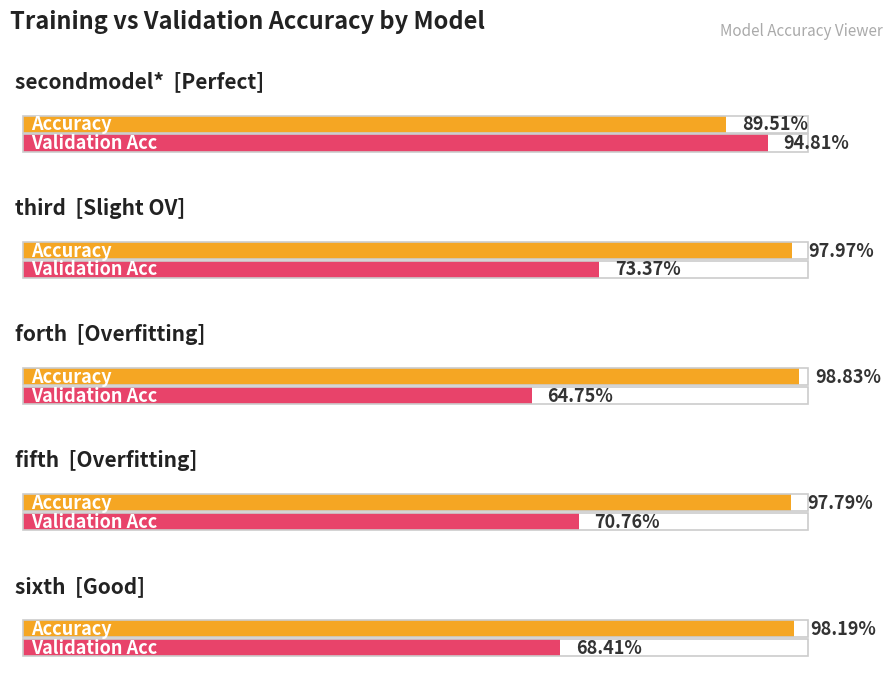

Reading left to right, list all the values displayed in this chart.

Accuracy: secondmodel*=0.9	third=1.0	forth=1.0	fifth=1.0	sixth=1.0
Validation Acc: secondmodel*=0.9	third=0.7	forth=0.6	fifth=0.7	sixth=0.7